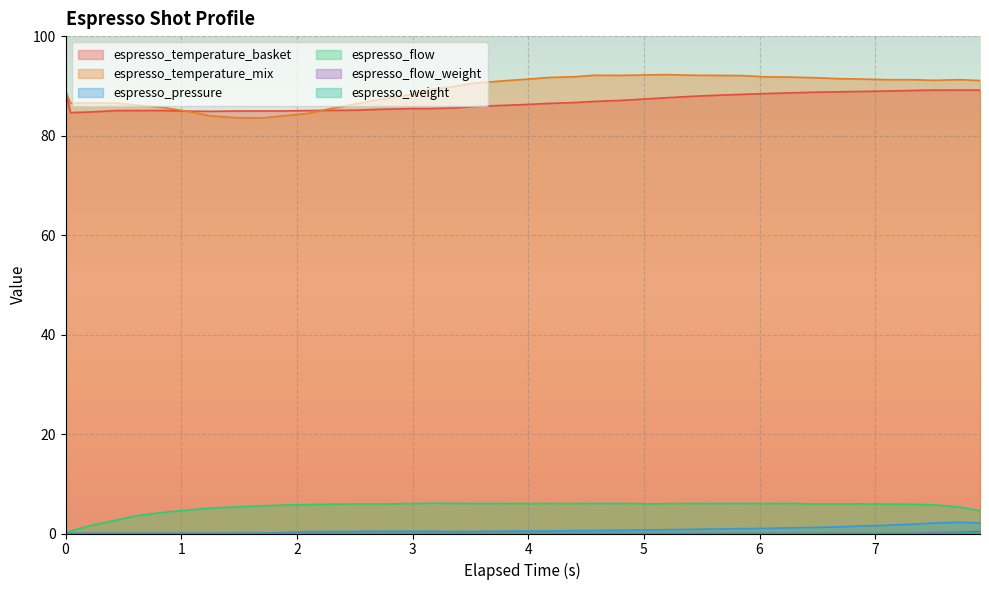

What is the maximum value shown in the chart?

92.3